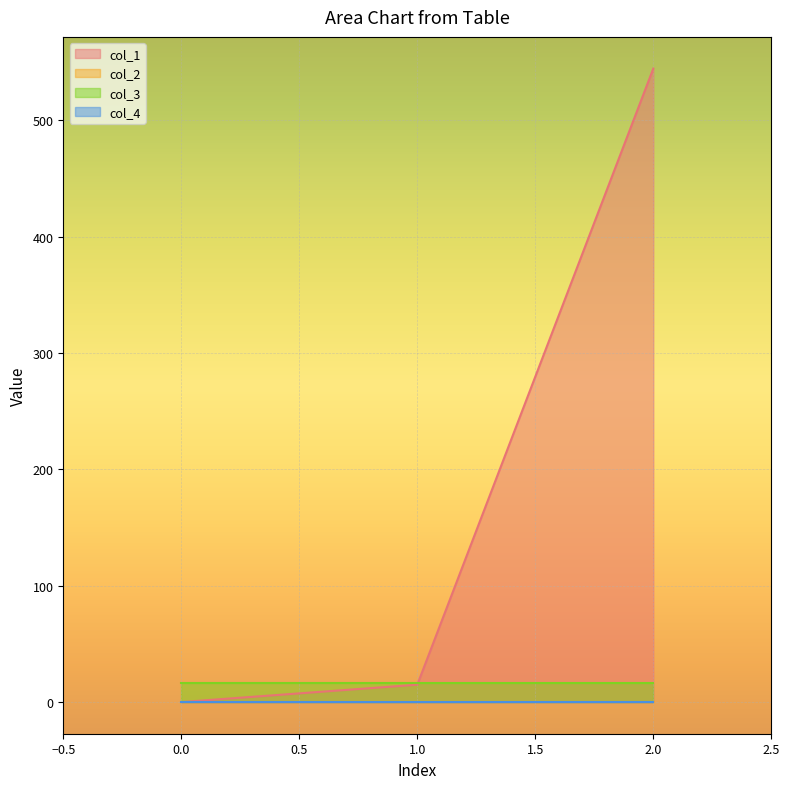

How many values in the col_1 series exceed 14?

2